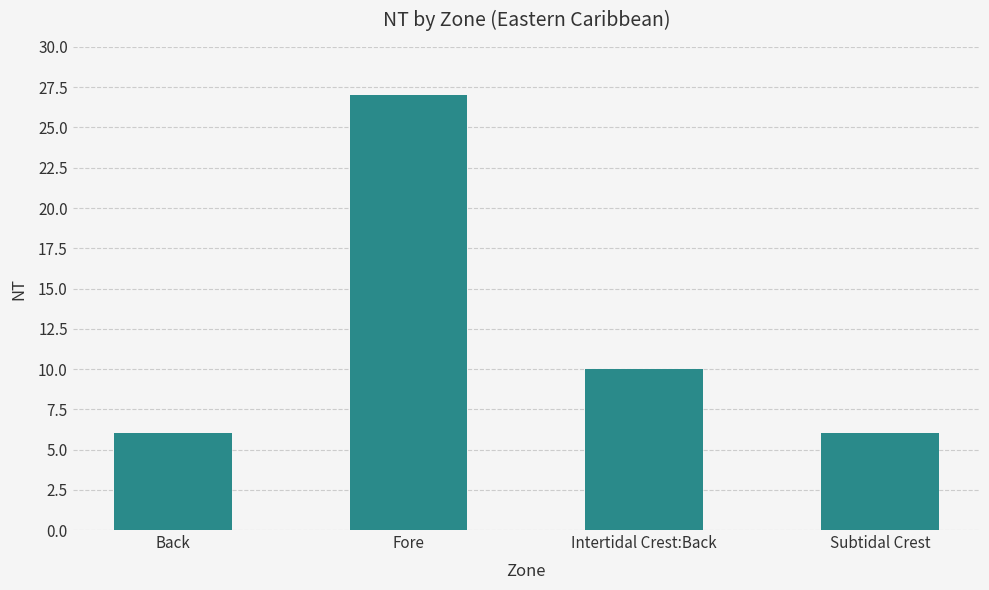

What is the difference between the second highest and second lowest values?

4